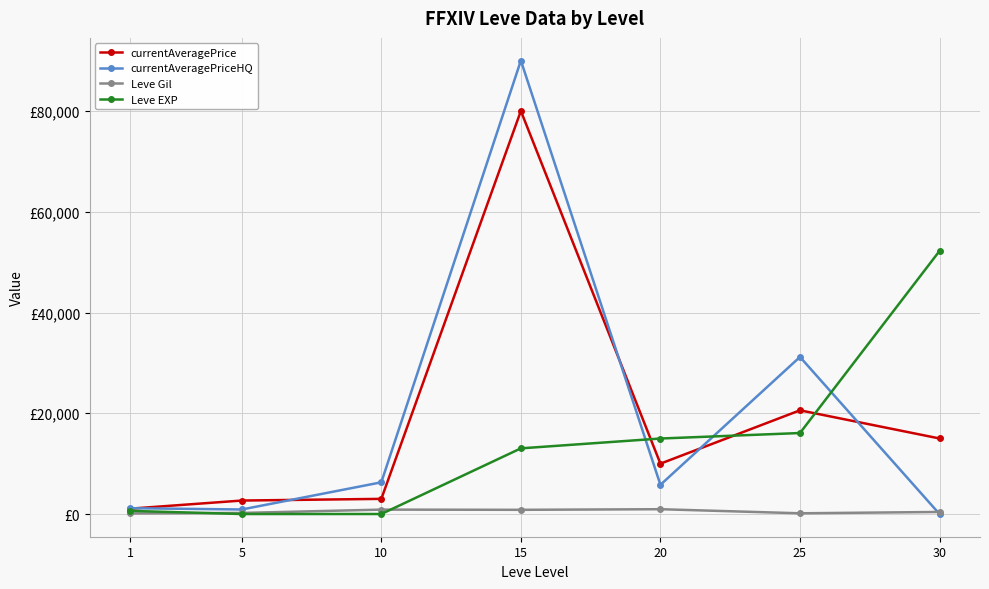

At which label is Leve Gil closest to 536?

30